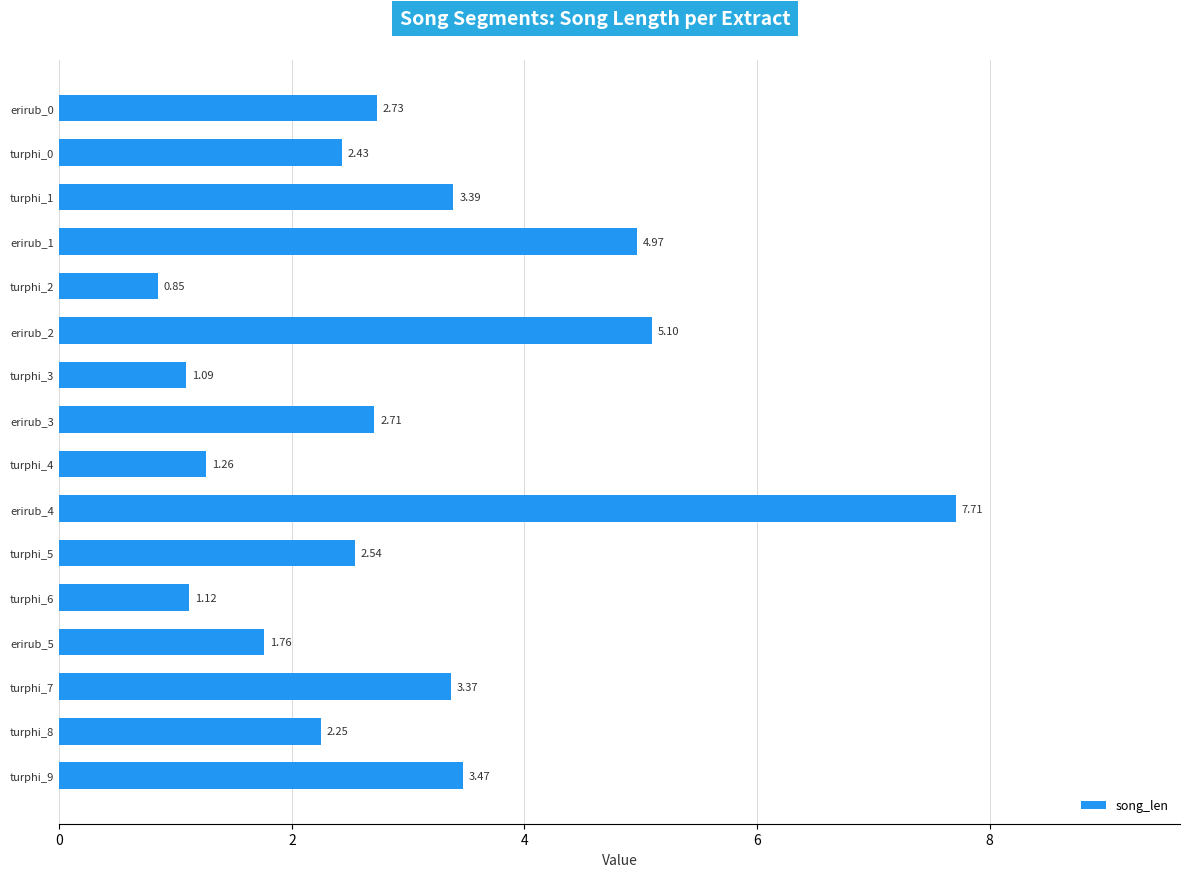

What is the change in value from erirub_2 to erirub_3?

-2.4